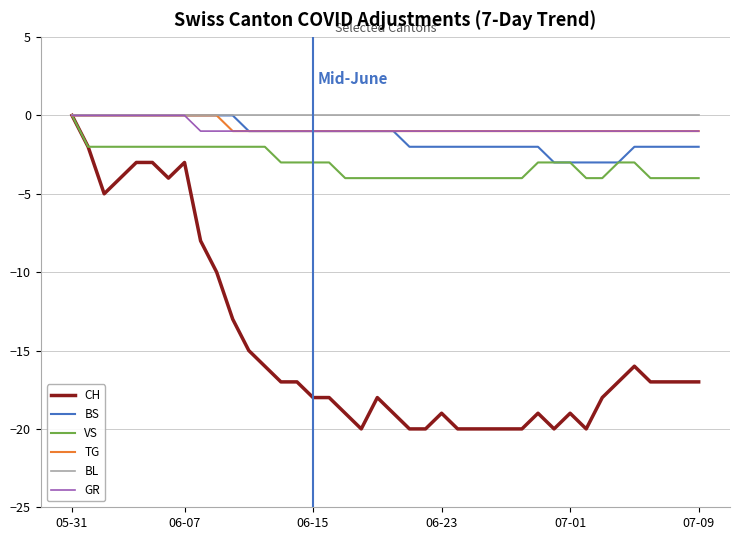

What are all the series names shown in the legend?

CH, BS, VS, TG, BL, GR